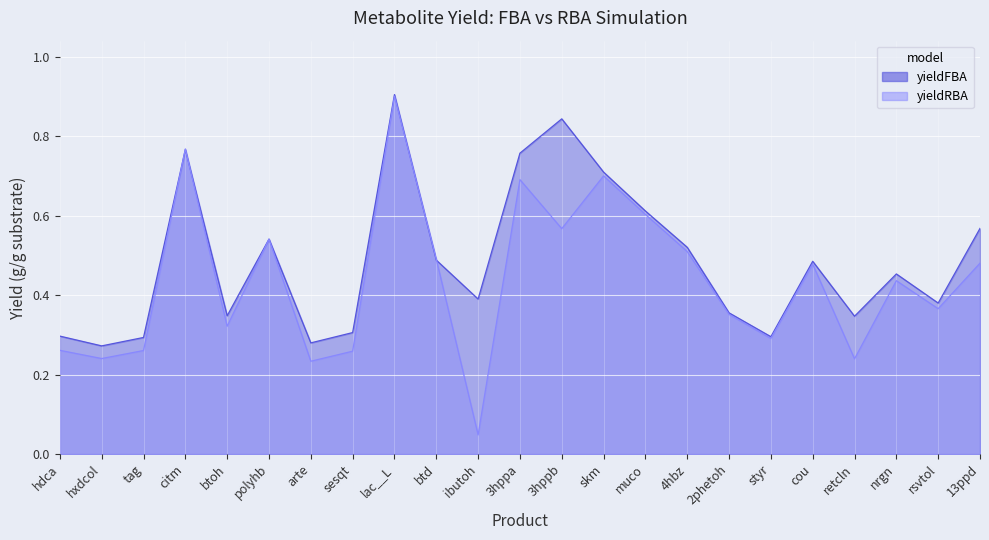

At which category does yieldRBA reach its first local valley?

hxdcol